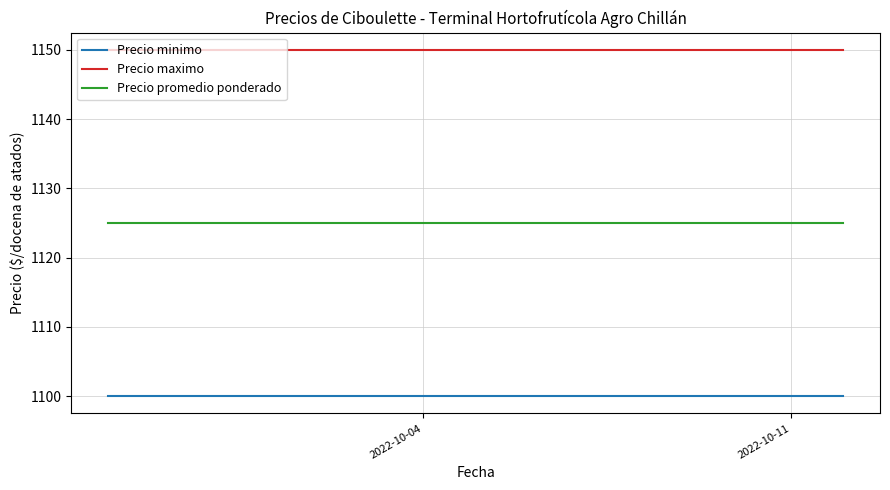

Which series has the largest total across all categories?

Precio maximo